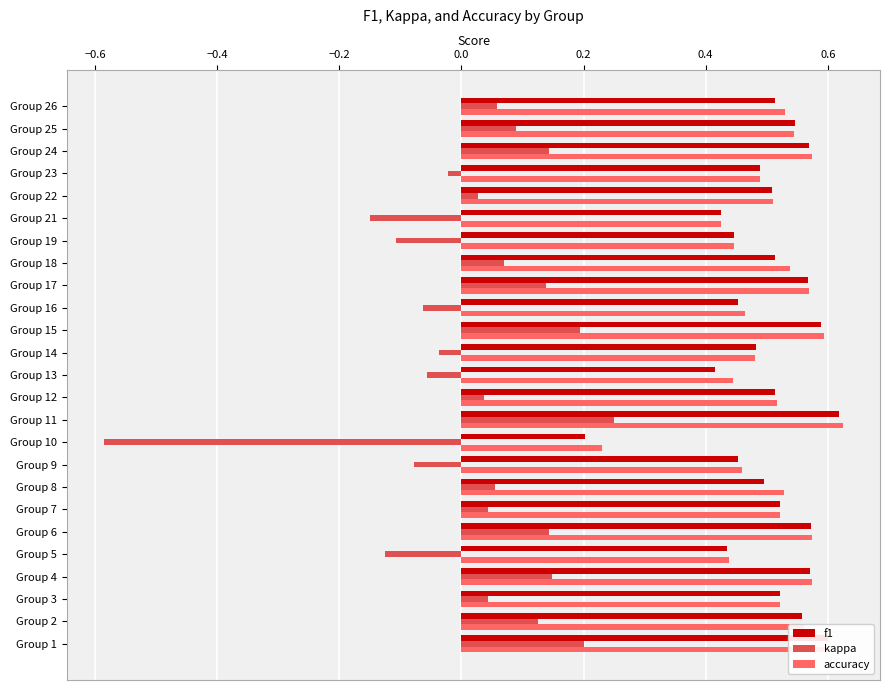

The value of f1 at Group 12 is 0.5. True or false?

True